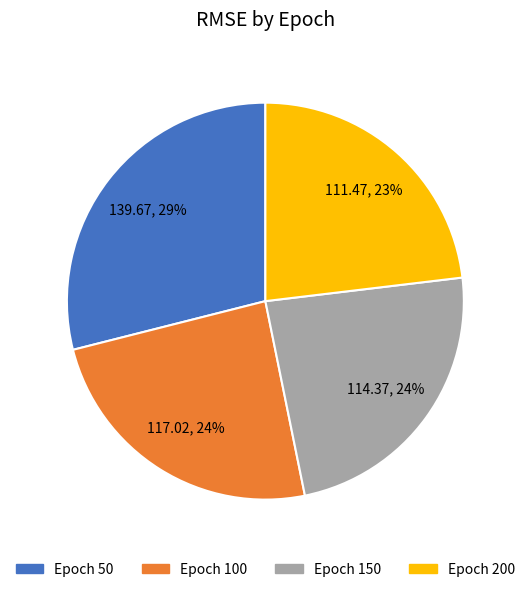

Is there a majority slice in this chart?

No